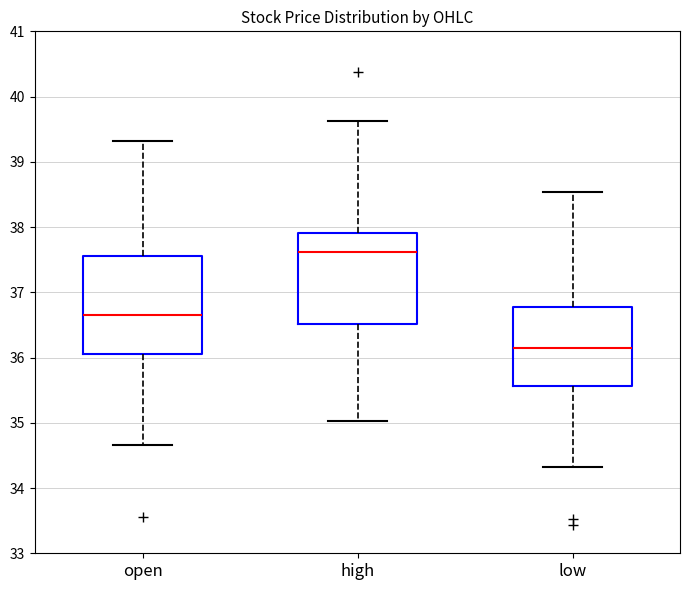

Comparing the boxes themselves (not the whiskers), which one is the tallest?

open